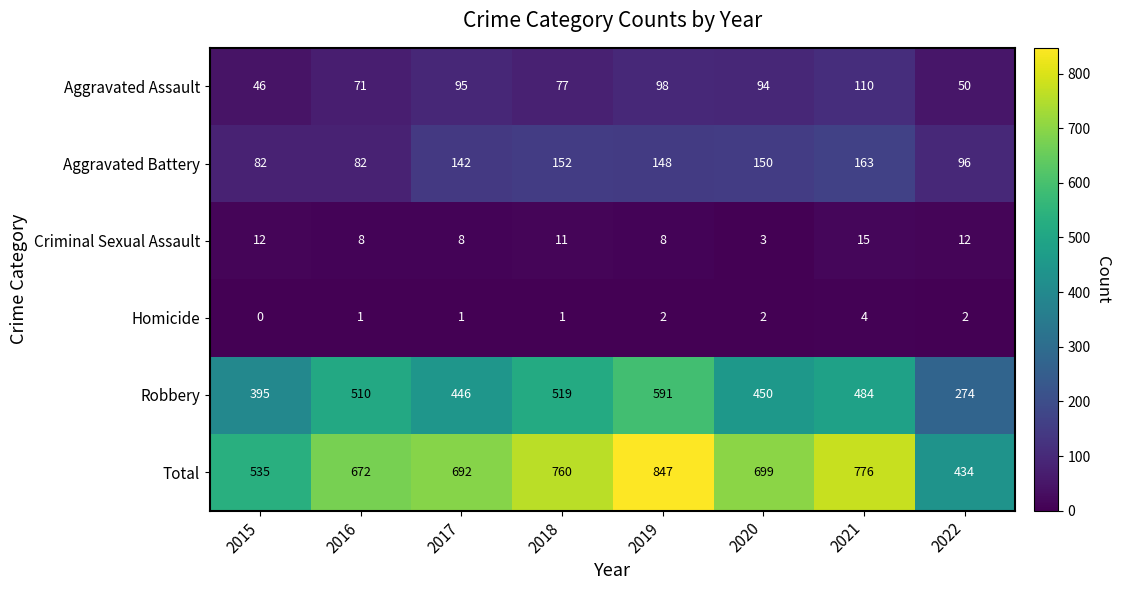

How many data points does each series have?

8